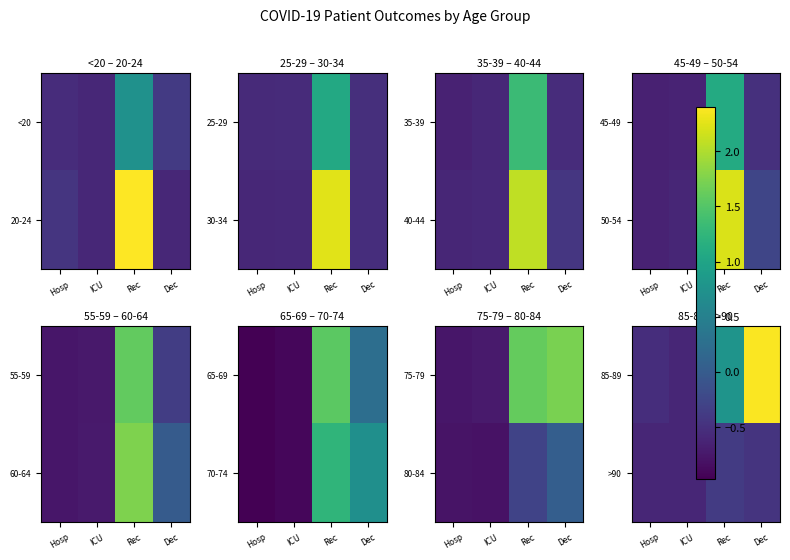

Is the value of >90 at ICU greater than the value of 85-89 at Dec?

No